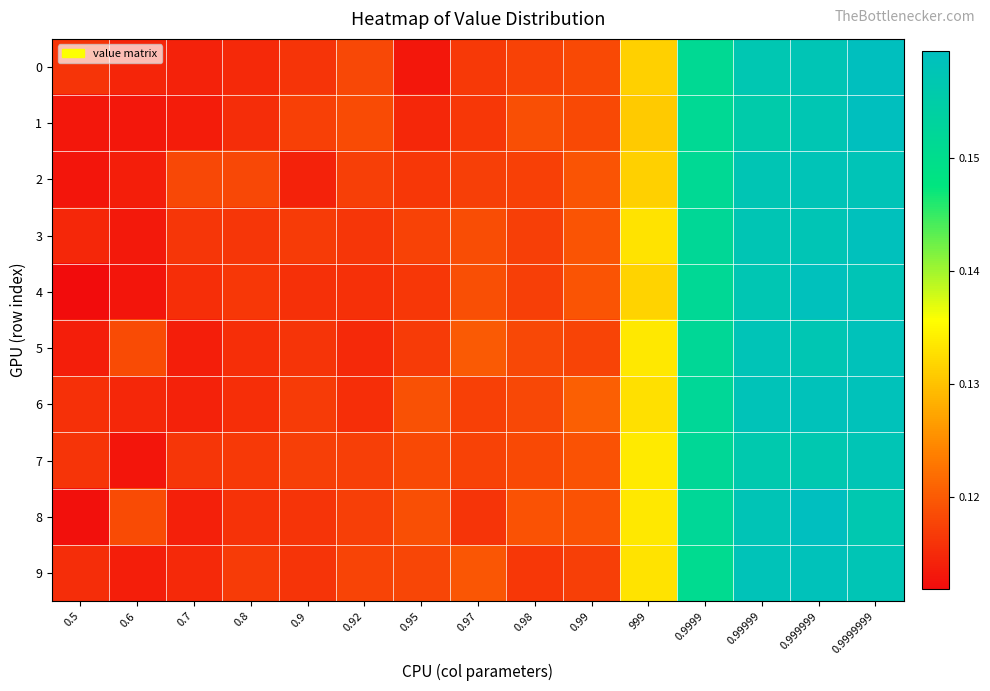

What is the maximum value shown in the chart?

0.2